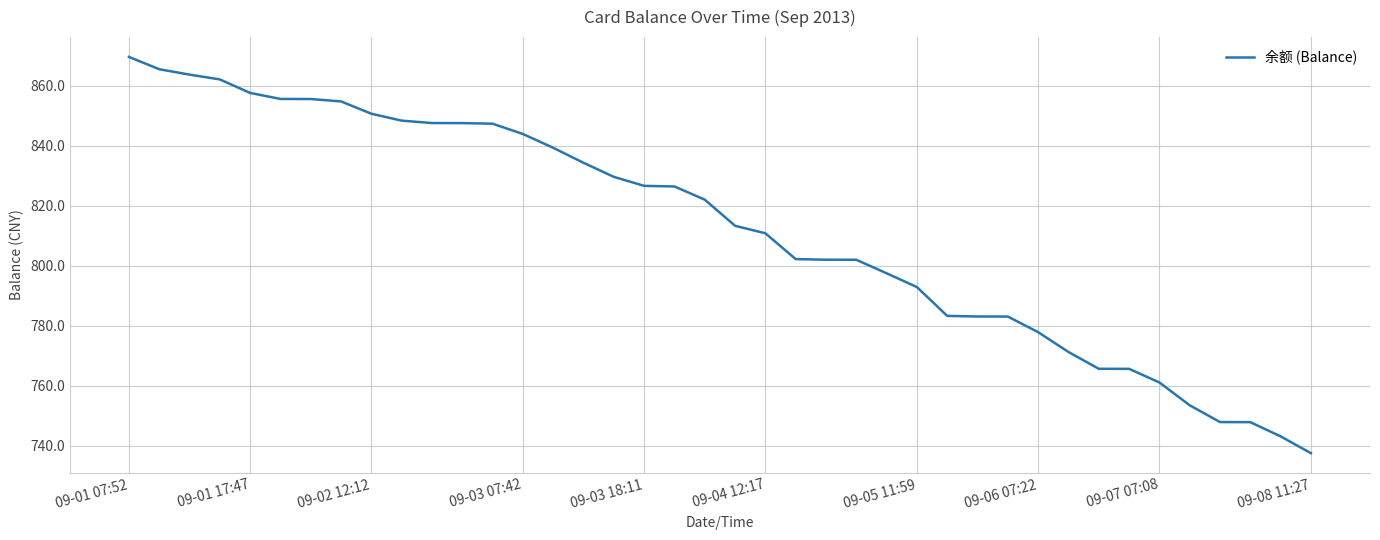

What is the maximum value shown in the chart?

869.6